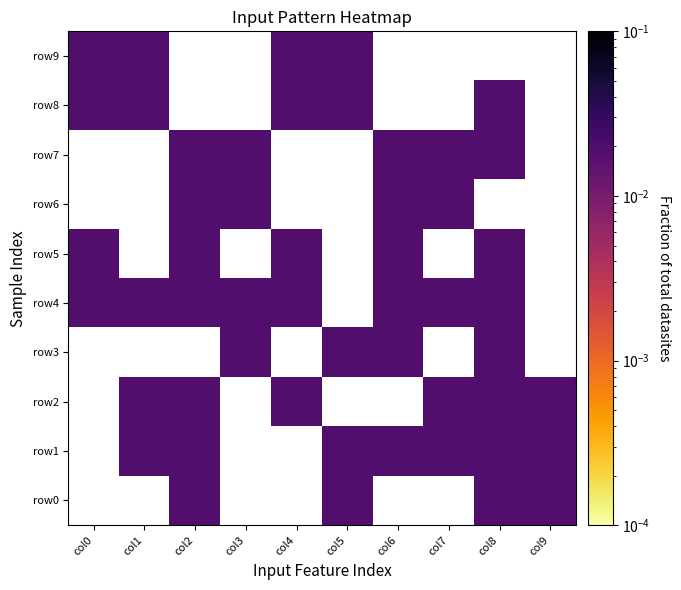

Count the number of categories in the chart.

10